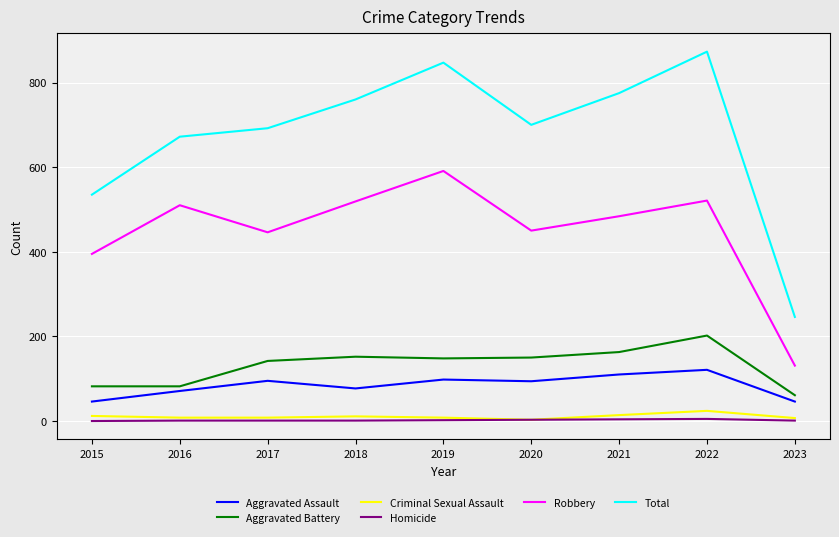

True or false: Criminal Sexual Assault and Total cross at least once.

False